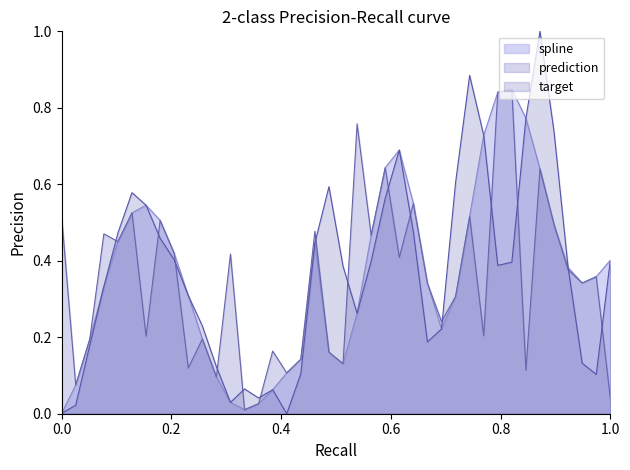

True or false: spline and prediction intersect in this chart.

False